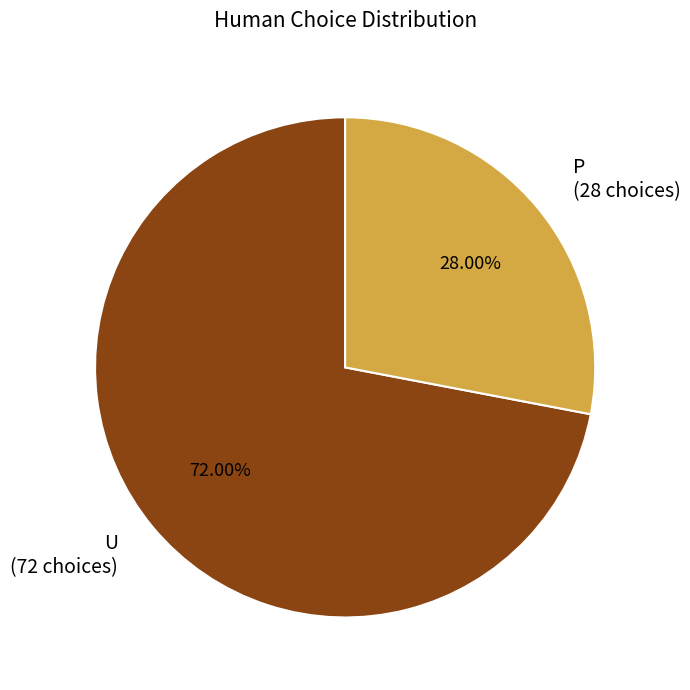

Count the number of slices in the pie.

2